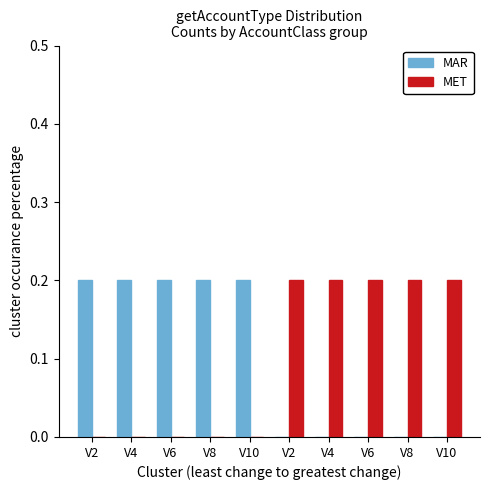

The MAR series shows 0.1 at V10. True or false?

False